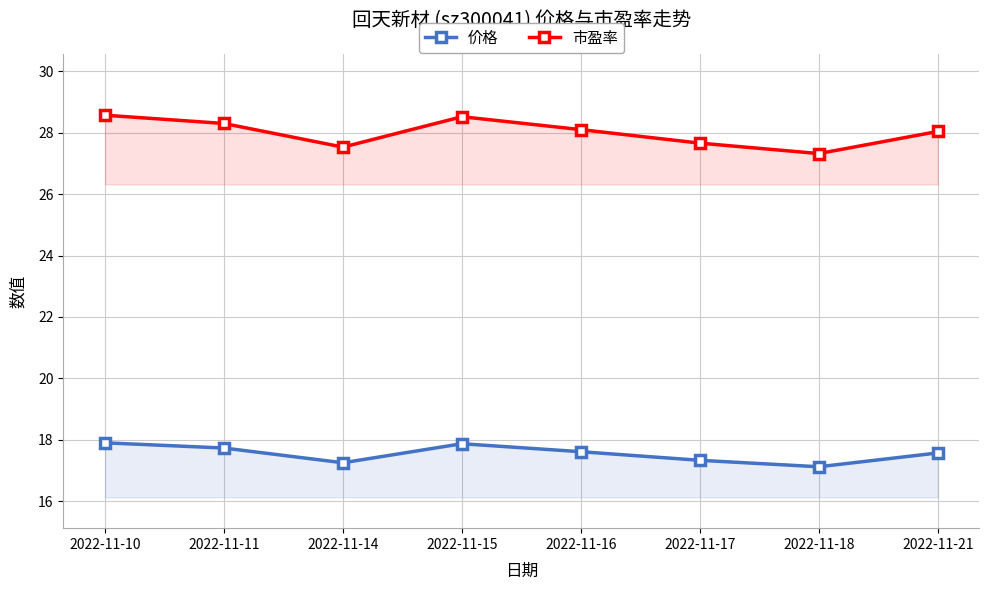

How many 价格 values are between 17 and 18?

8